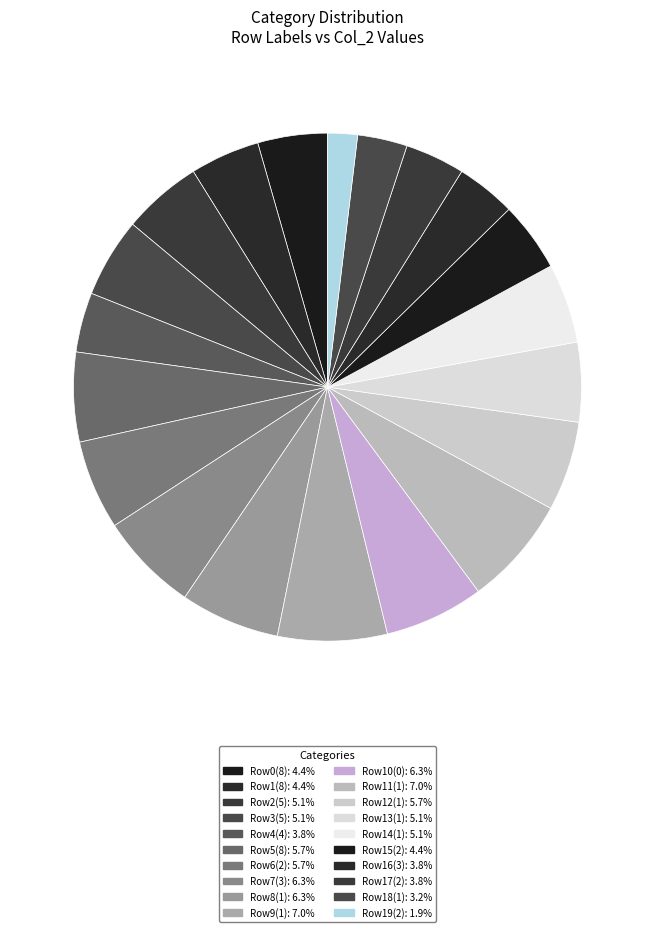

Which category has the biggest portion of the pie?

1